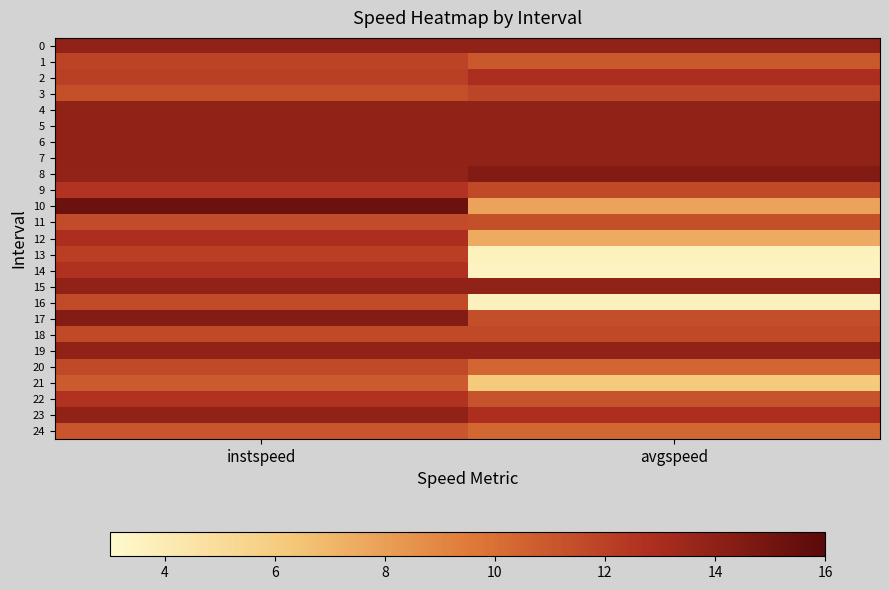

At which category is the sum across all series the highest?

instspeed